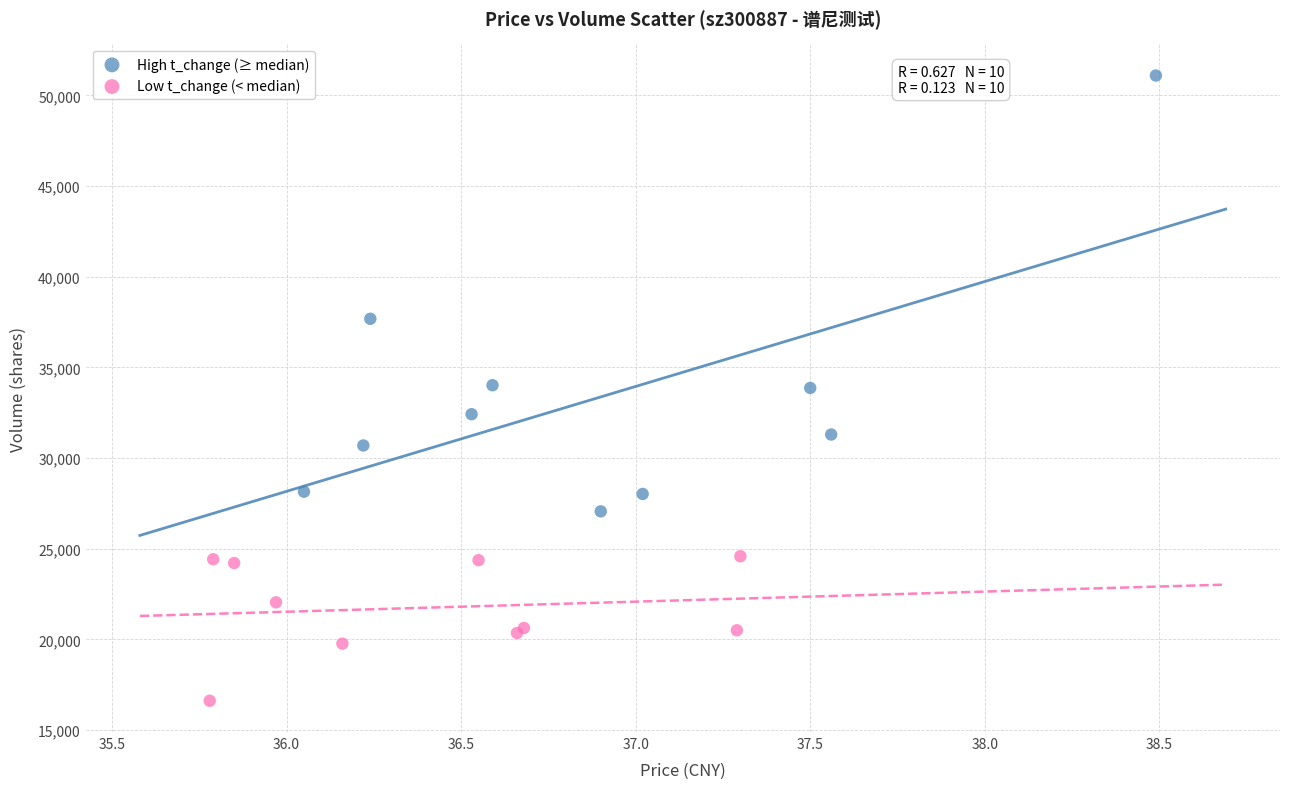

Which series has the widest spread of Y values?

High t_change (≥ median)